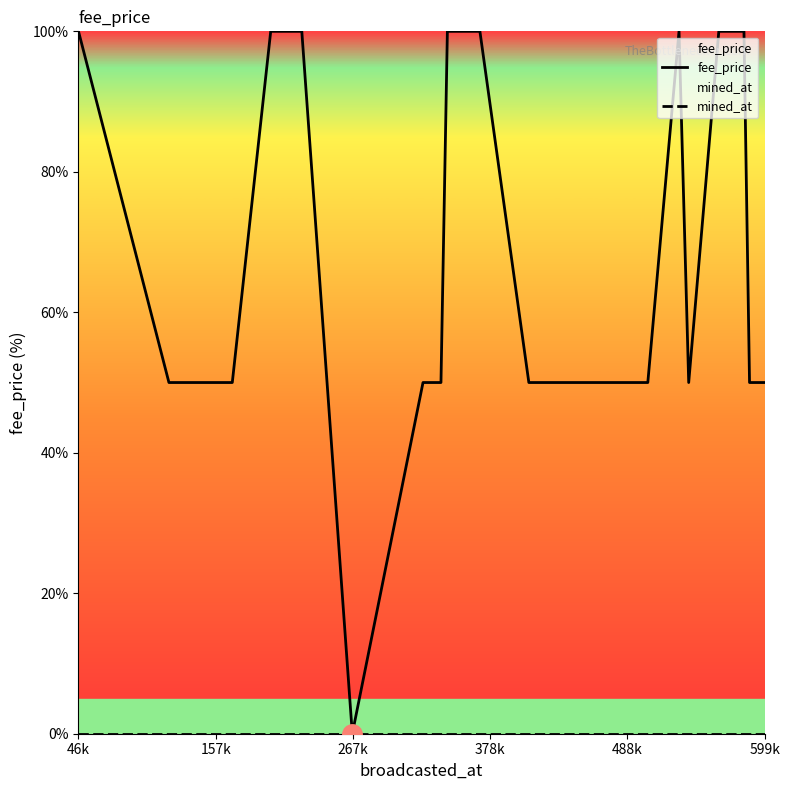

At how many categories does at least one series exceed 30?

19